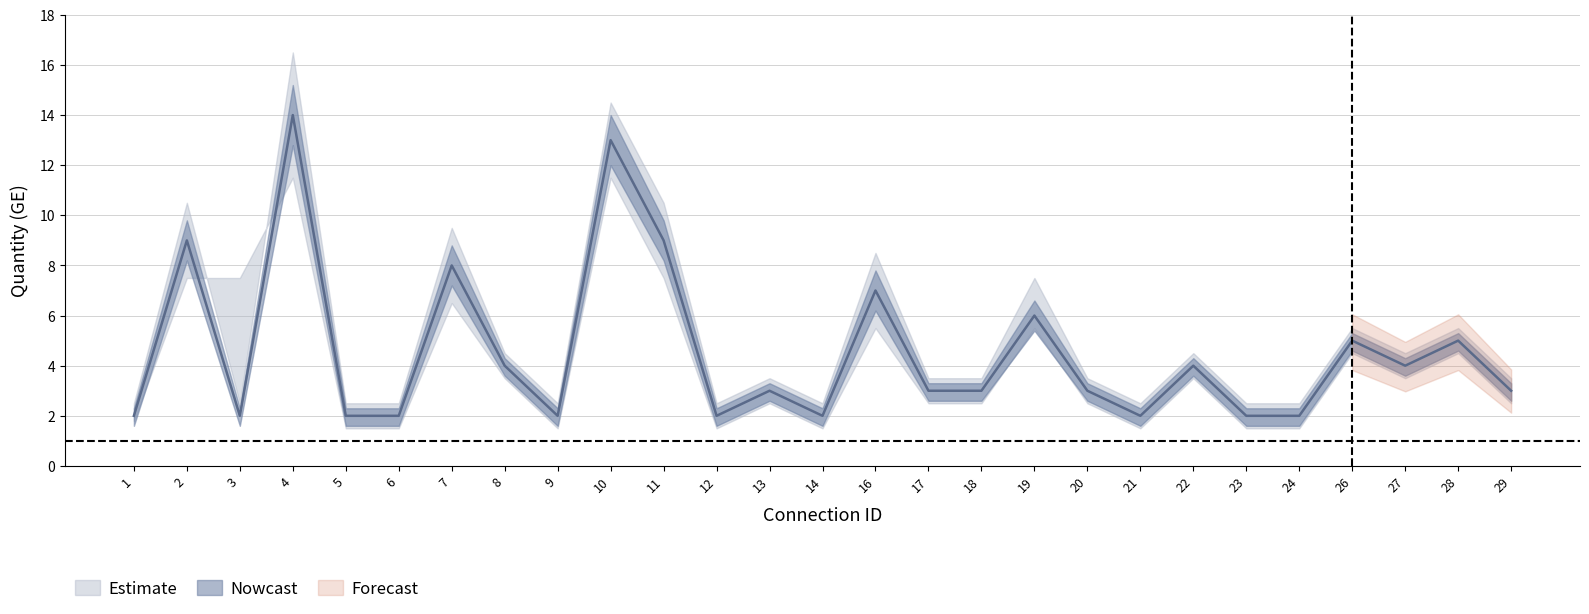

In Quantity_GE_lower, how many points are higher than both neighbors (excluding endpoints)?

9